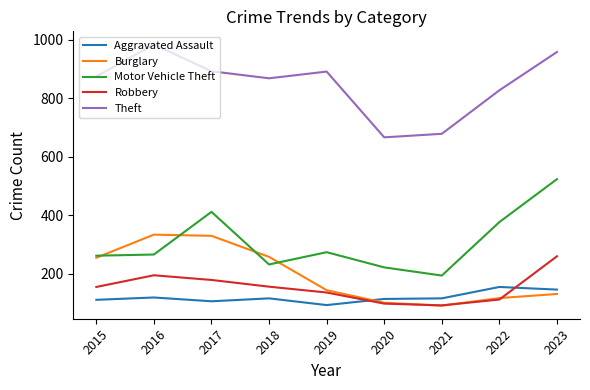

List the series in order of their peak value, lowest first.

Aggravated Assault, Robbery, Burglary, Motor Vehicle Theft, Theft